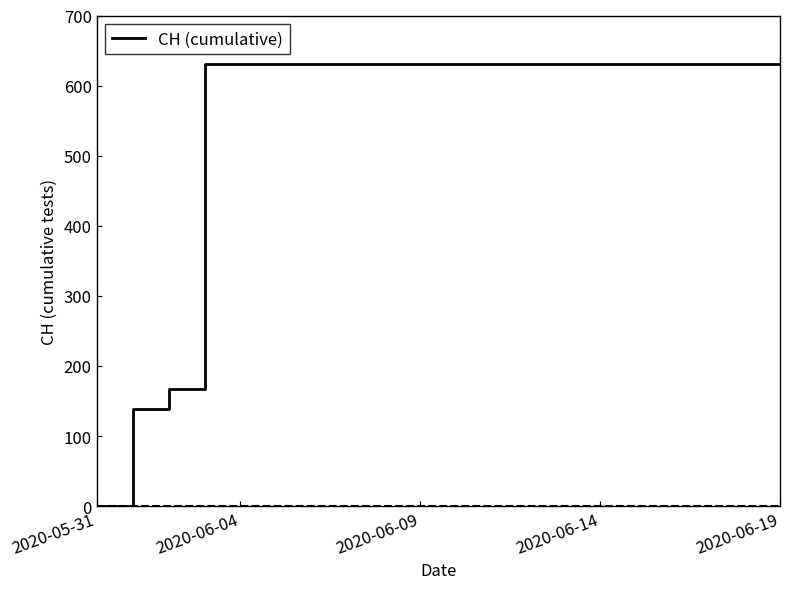

What is the maximum value shown in the chart?

631